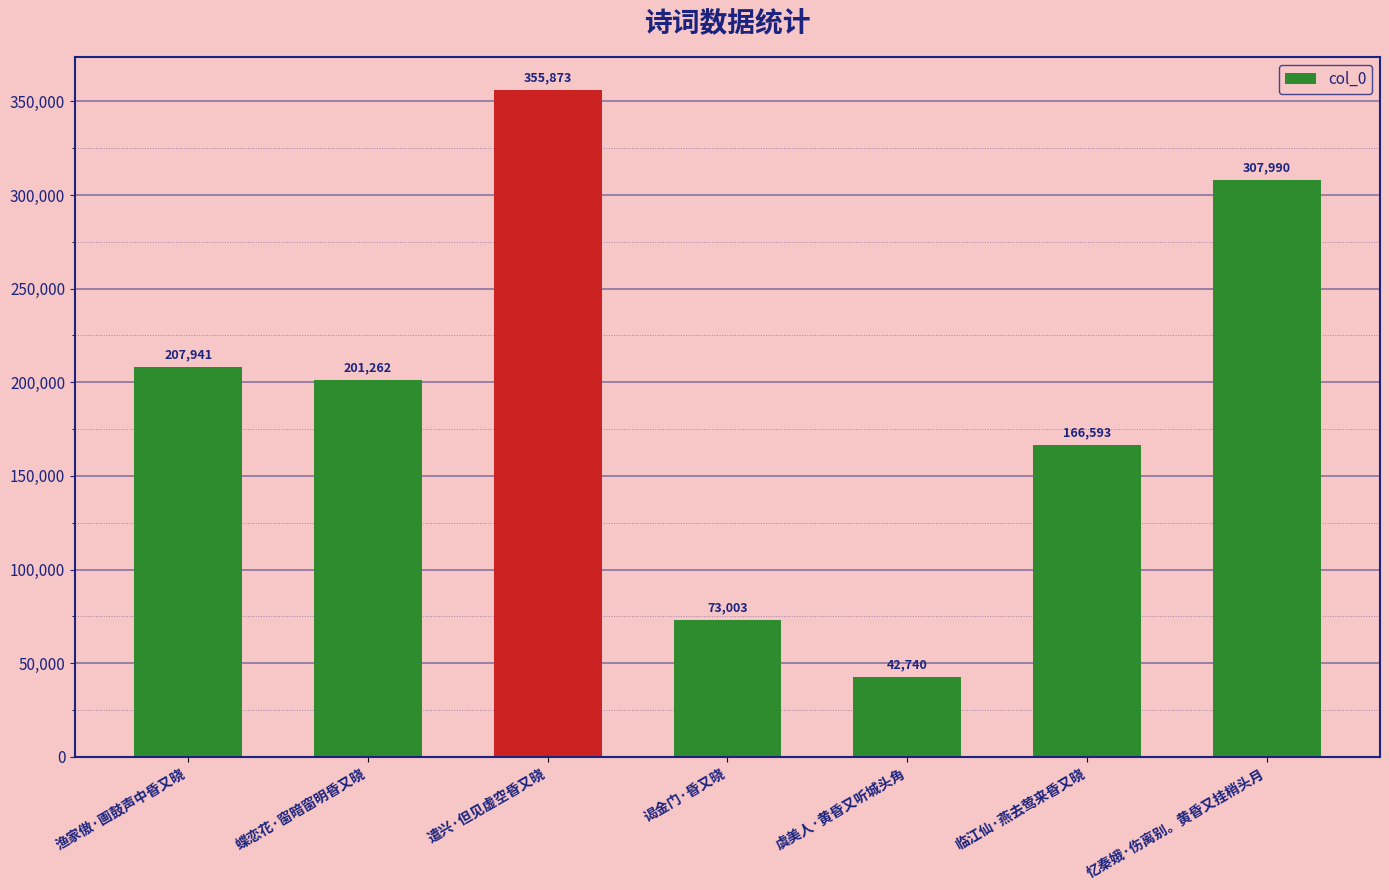

Which has a higher value, 虞美人·黄昏又听城头角 or 忆秦娥·伤离别。黄昏又挂梢头月?

忆秦娥·伤离别。黄昏又挂梢头月